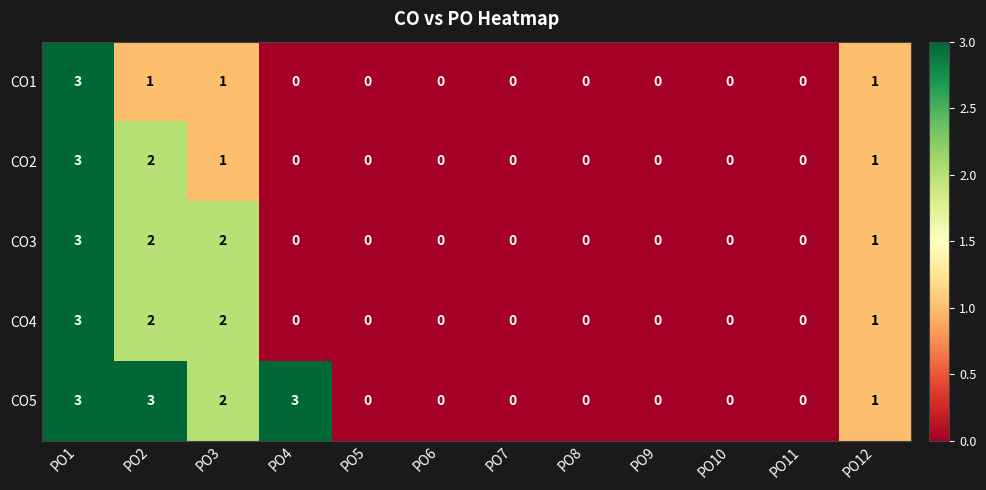

What is the difference between the maximum and second lowest values in the CO5 series?

3